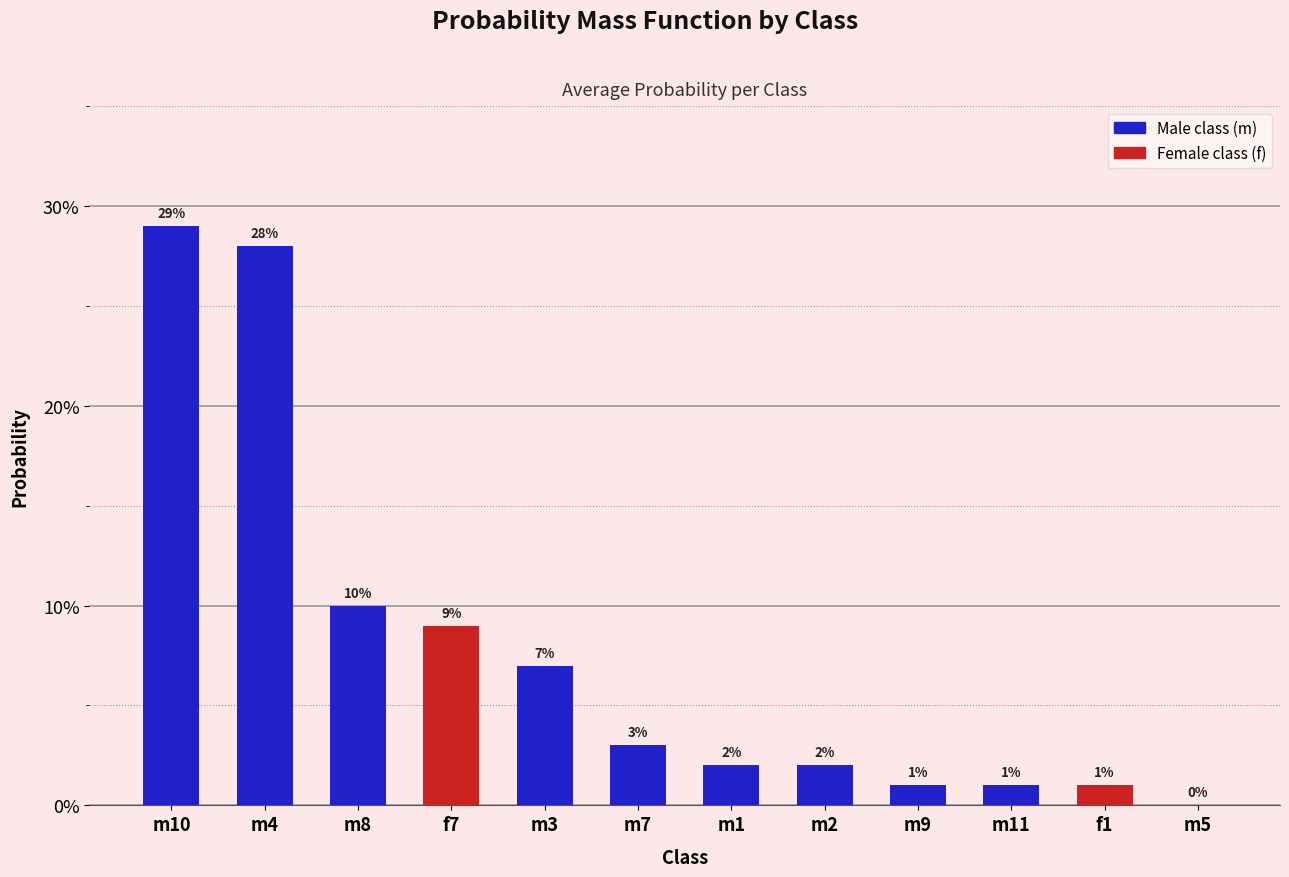

What is the difference between the second highest and second lowest values?

0.3